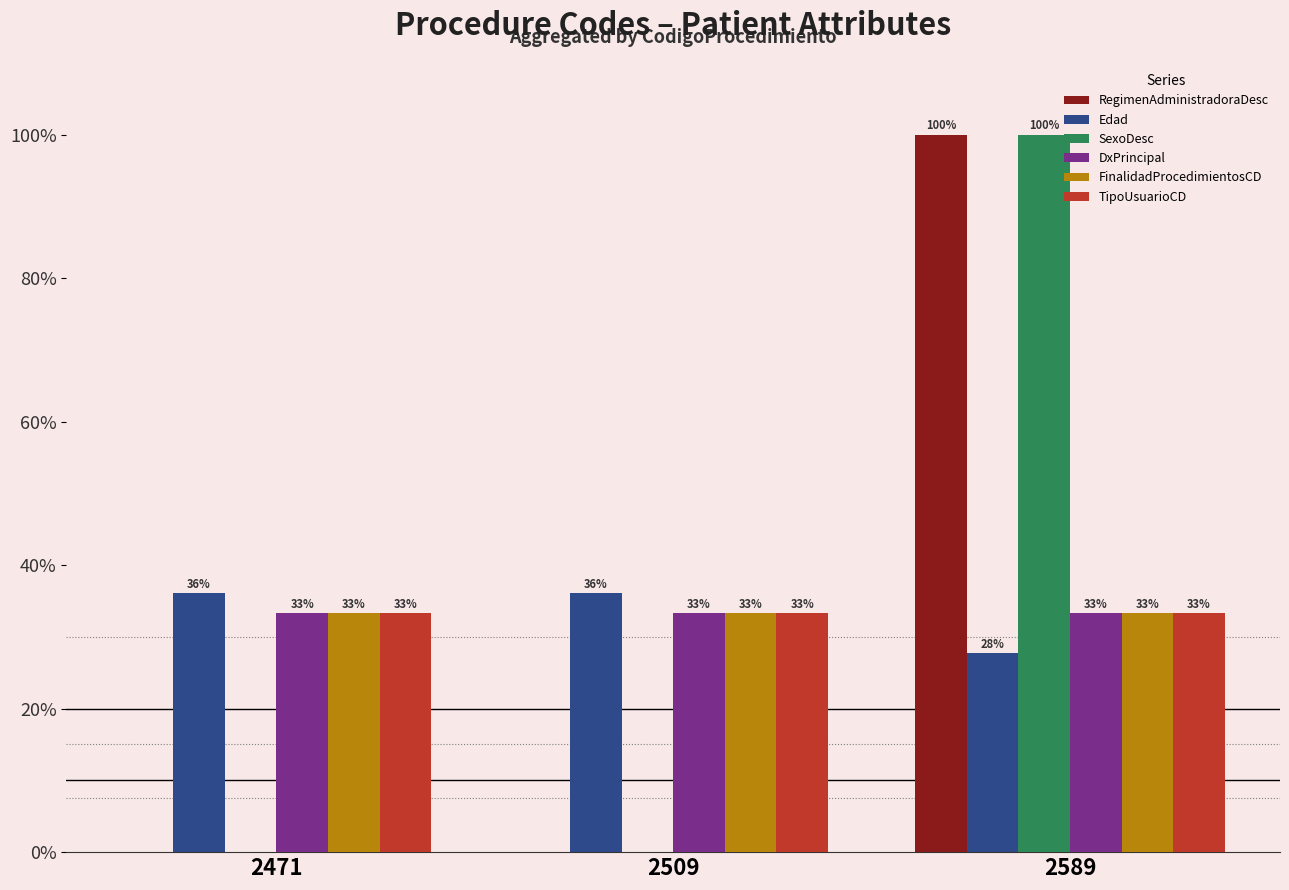

At which label is RegimenAdministradoraDesc closest to 50?

2471